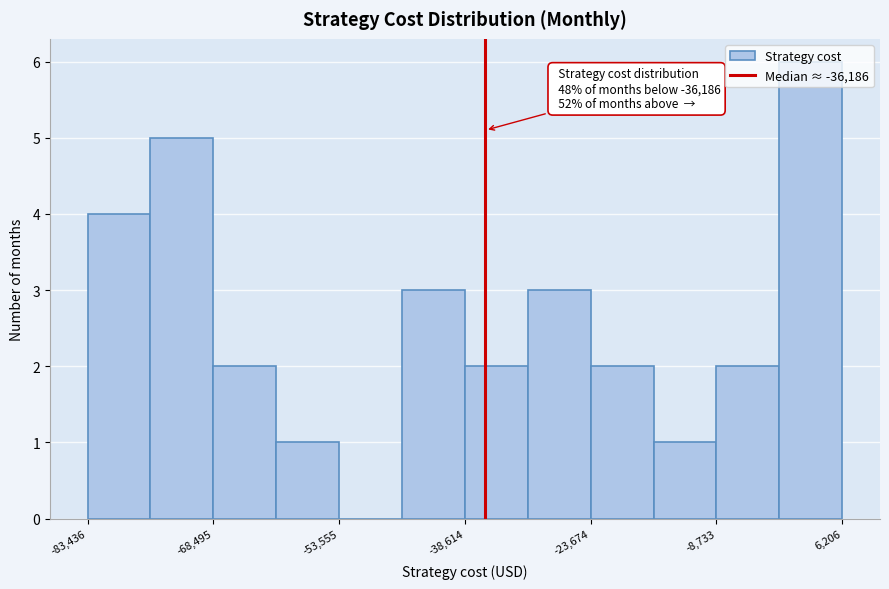

Around what value on the x-axis is the tallest bar? Give the approximate position of its centre, as read against the axis.

2000